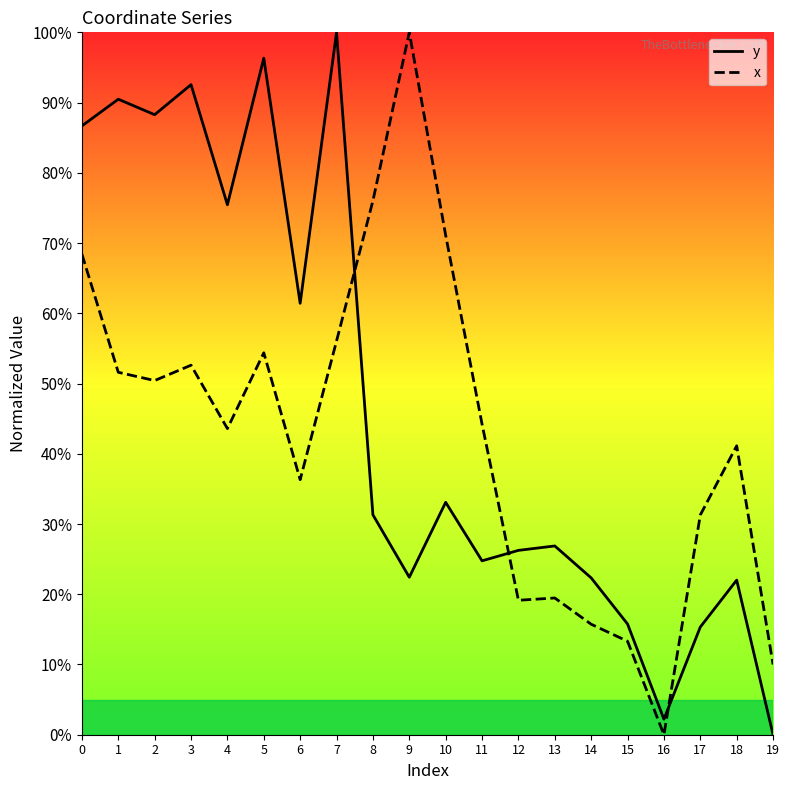

Which series has the largest total across all categories?

y